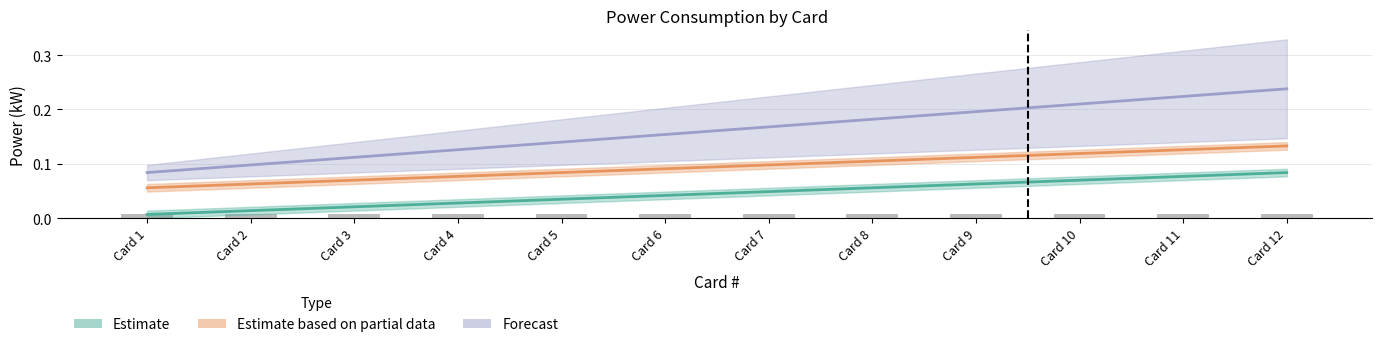

What value does the Estimate based on partial data series have at Card 8?

0.1